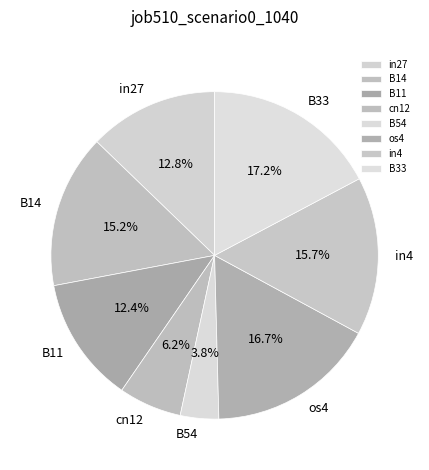

Count the number of slices in the pie.

8